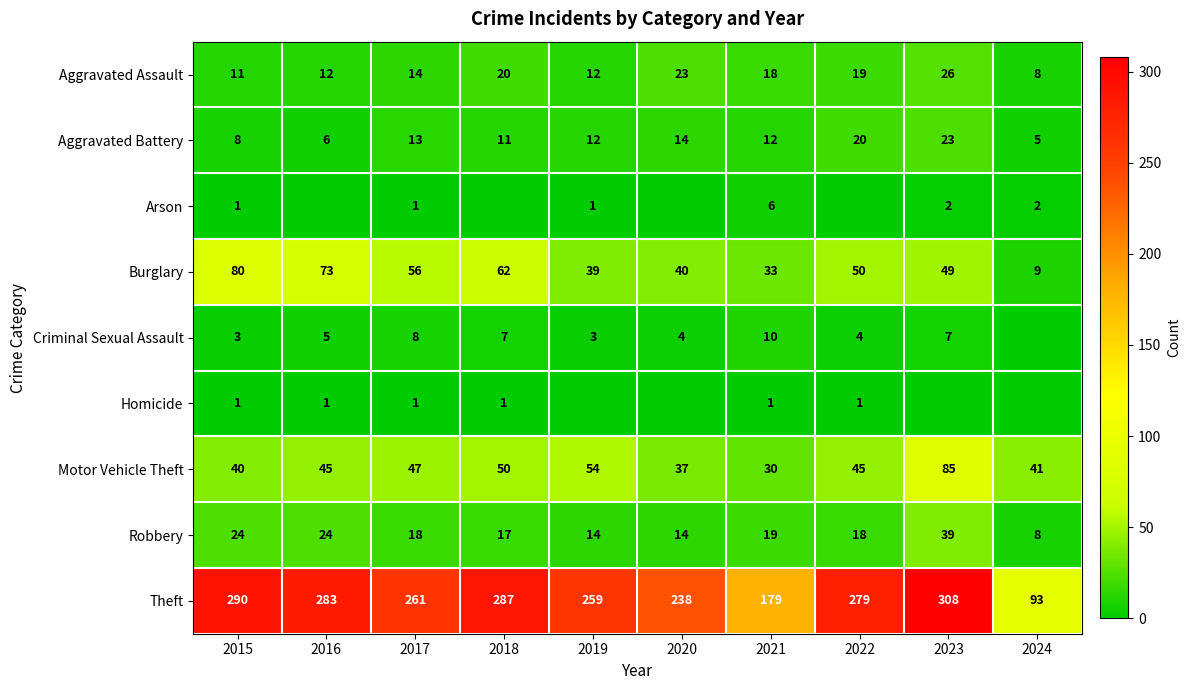

What is the approximate value of Aggravated Assault at 2015, to the nearest 10?

10